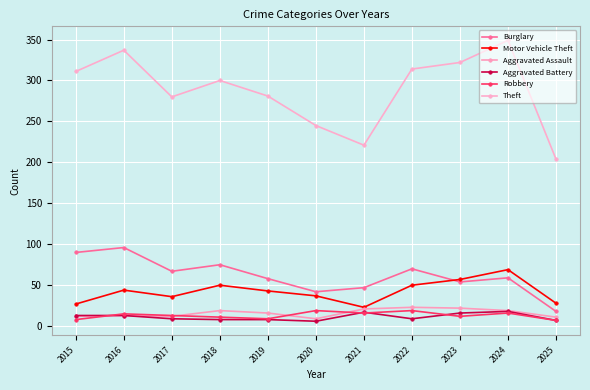

What is the minimum value shown in the chart?

6